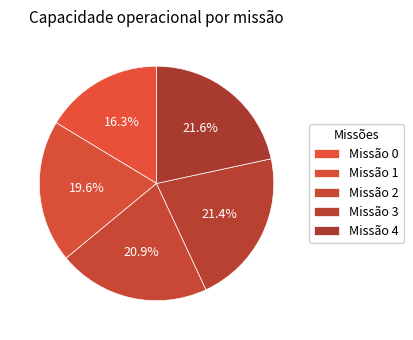

Count the number of slices in the pie.

5